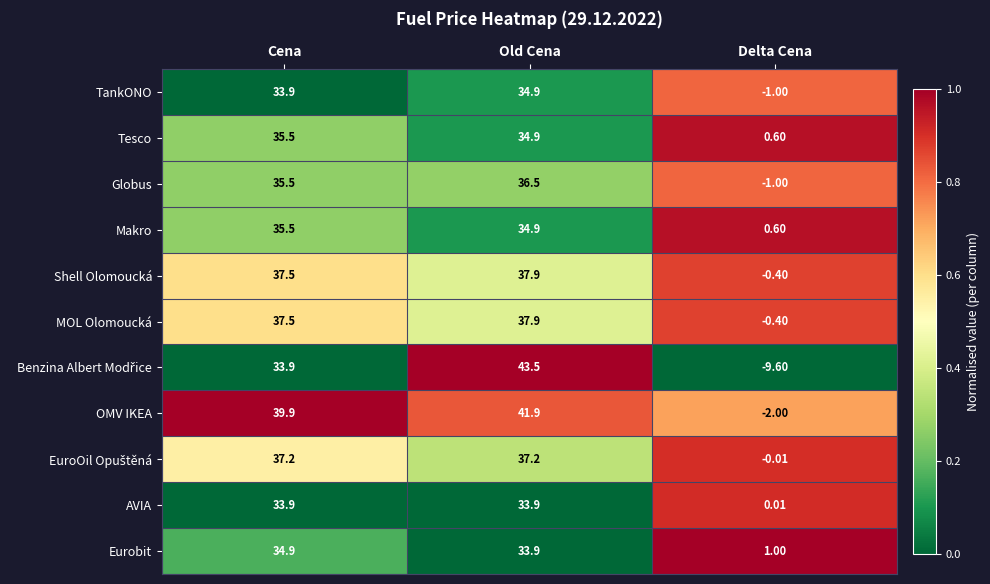

List the labels in order of Shell Olomoucká value, smallest first.

Delta Cena, Cena, Old Cena